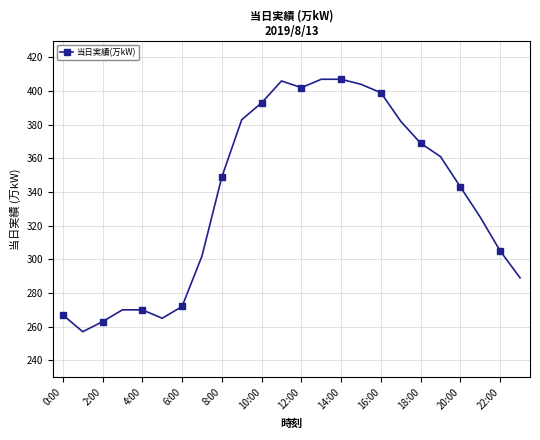

What is the value of the 16th point from the left?

404